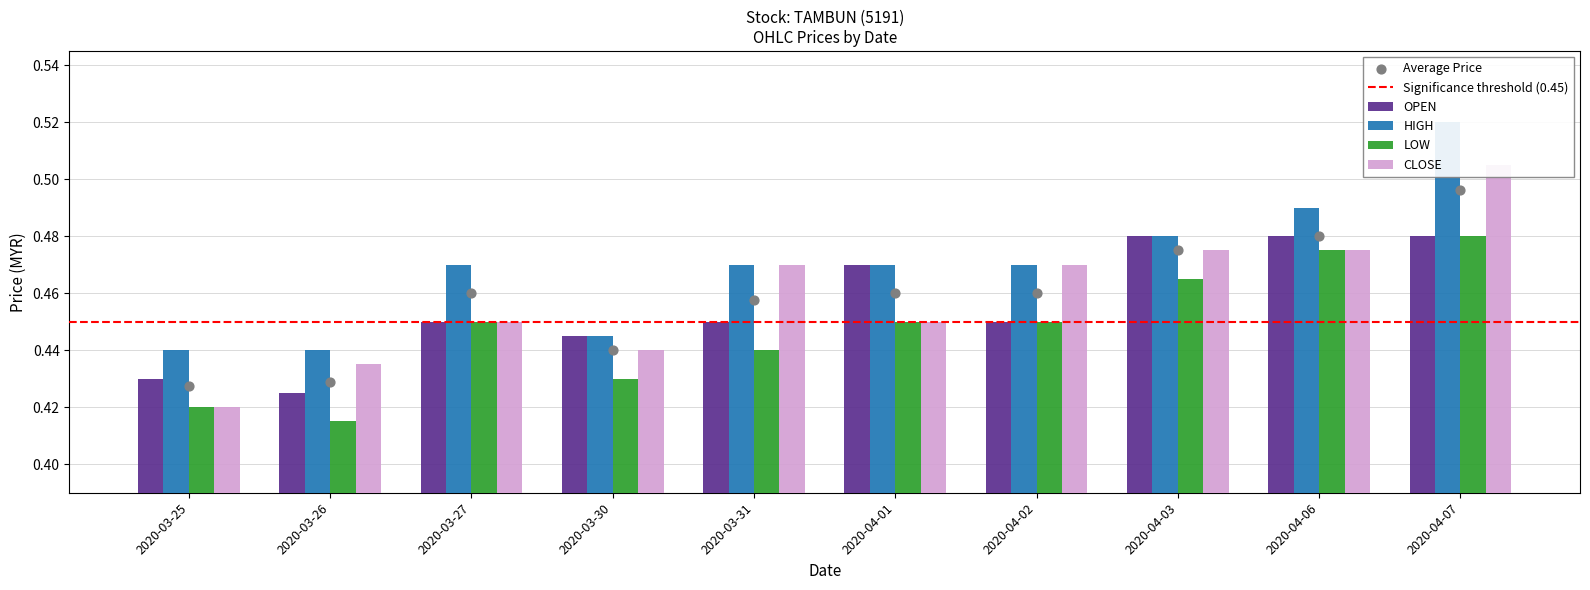

Which series contains the highest Y value?

high